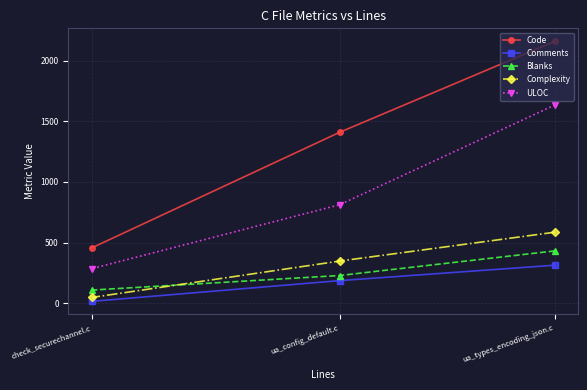

What is the difference between the second highest and minimum values in the Comments series?

171